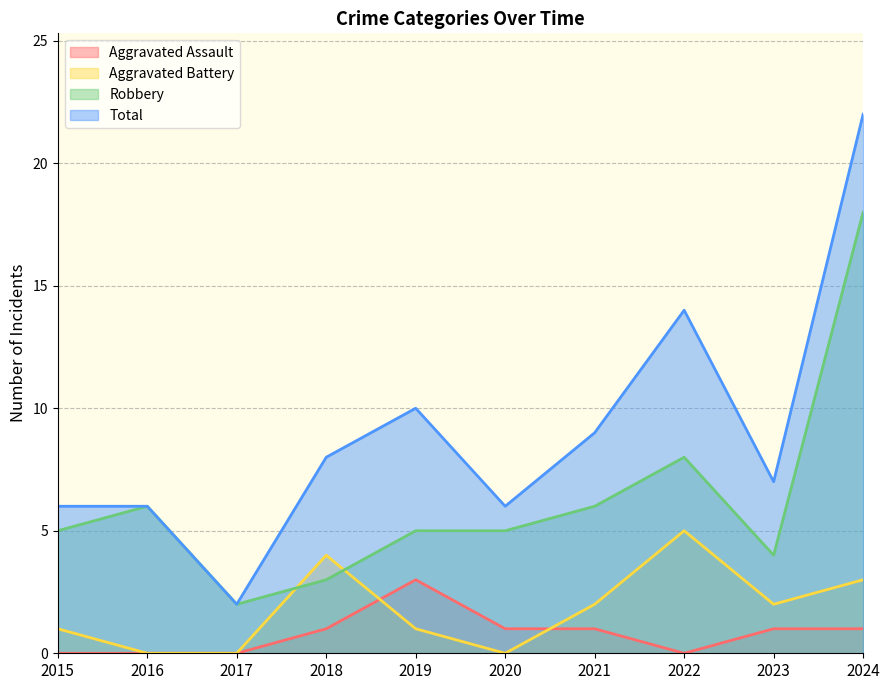

Reading left to right, what are all the values shown in this chart?

Aggravated Assault: 2015=0	2016=0	2017=0	2018=1	2019=3	2020=1	2021=1	2022=0	2023=1	2024=1
Aggravated Battery: 2015=1	2016=0	2017=0	2018=4	2019=1	2020=0	2021=2	2022=5	2023=2	2024=3
Robbery: 2015=5	2016=6	2017=2	2018=3	2019=5	2020=5	2021=6	2022=8	2023=4	2024=18
Total: 2015=6	2016=6	2017=2	2018=8	2019=10	2020=6	2021=9	2022=14	2023=7	2024=22